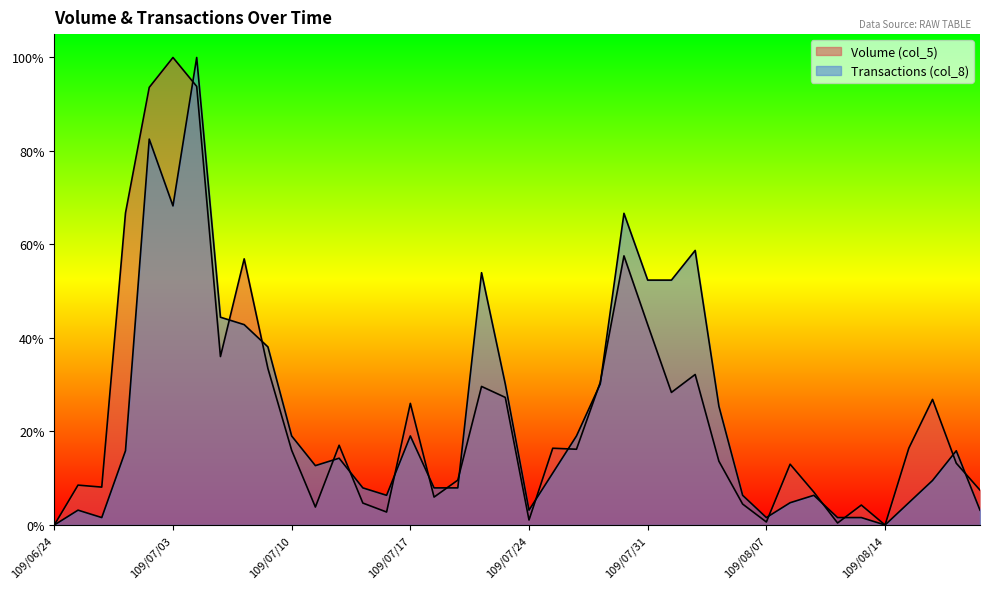

List the series in order of their overall mean, highest first.

Volume (col_5), Transactions (col_8)